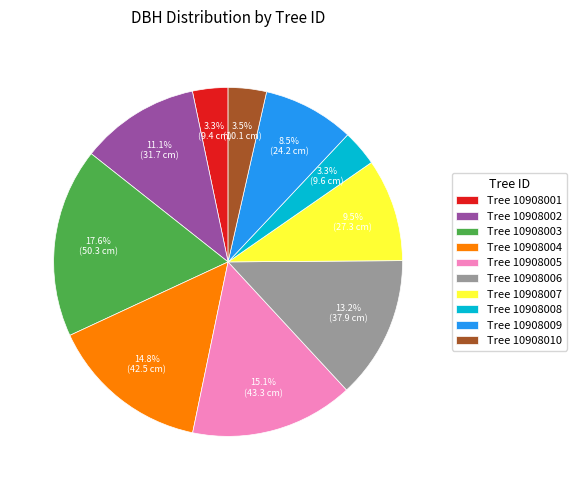

Does Tree 10908010 account for over 50% of the chart?

No